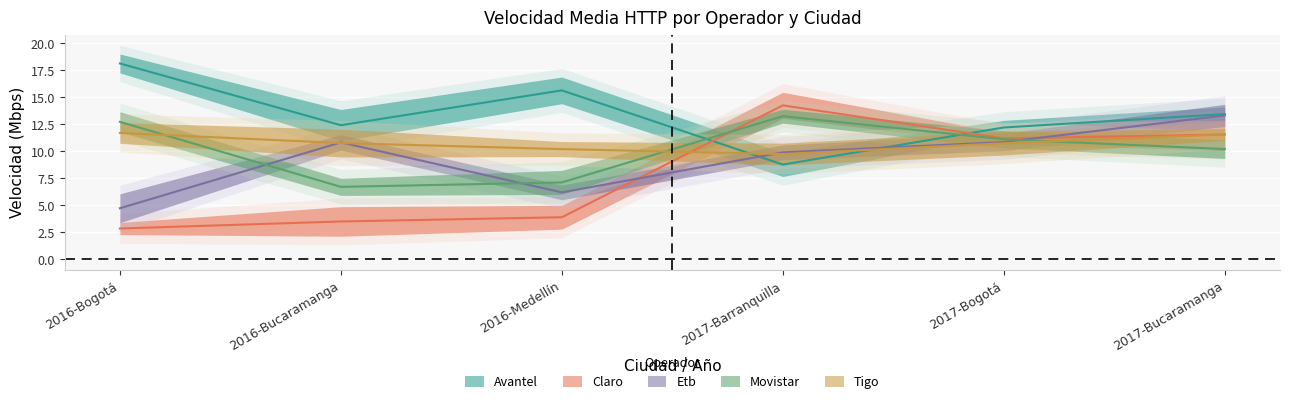

What is the difference between the highest and lowest values at 2016-Bogotá?

15.3